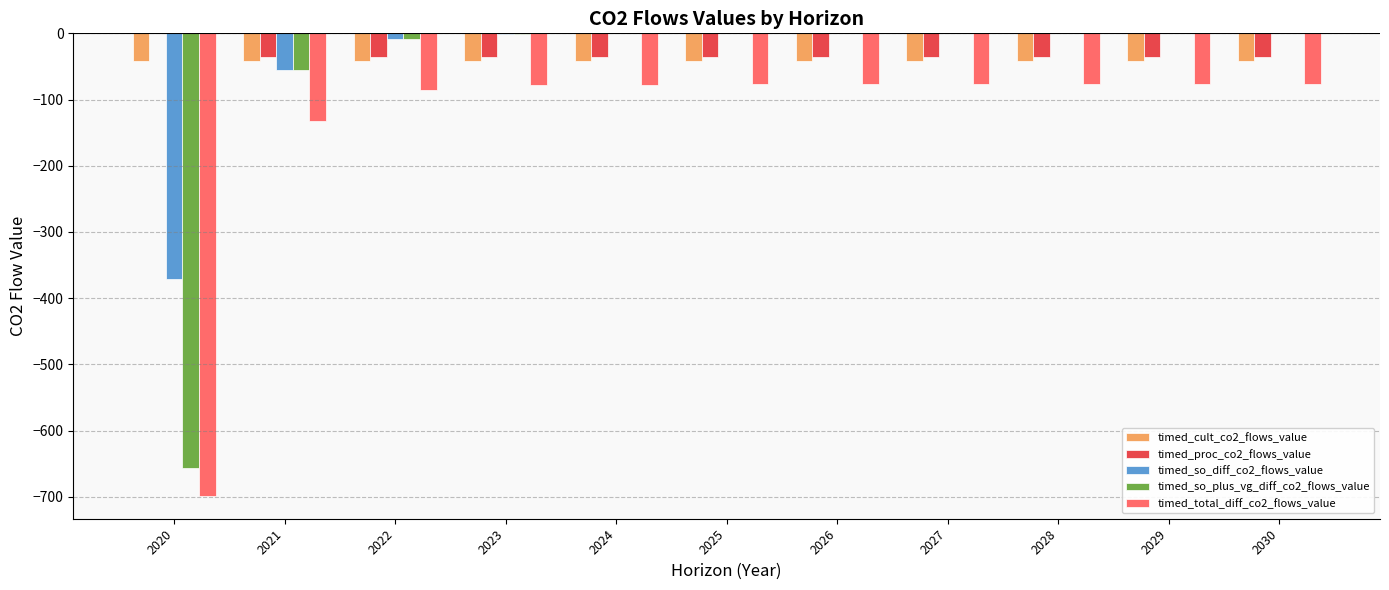

What is the approximate value of timed_proc_co2_flows_value at 2029?

-35.6